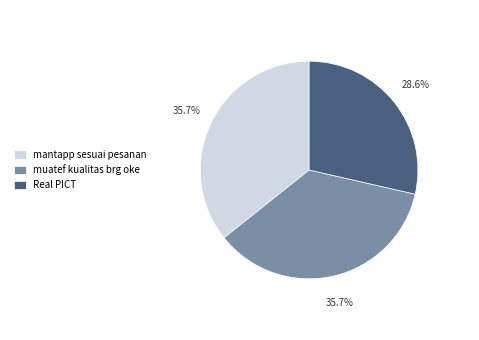

To the nearest percent, what percentage of the pie is Real PICT?

29%